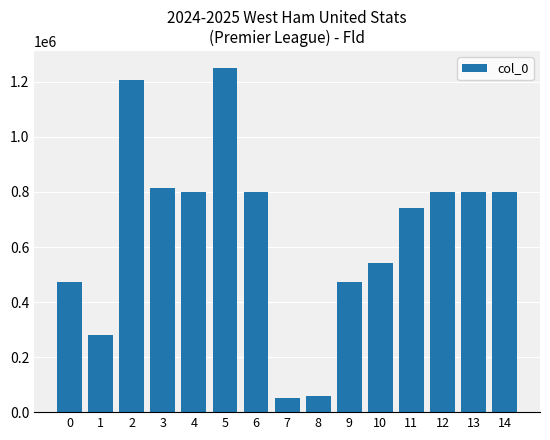

What is the ratio of the value at 9 to the value at 4?

0.6